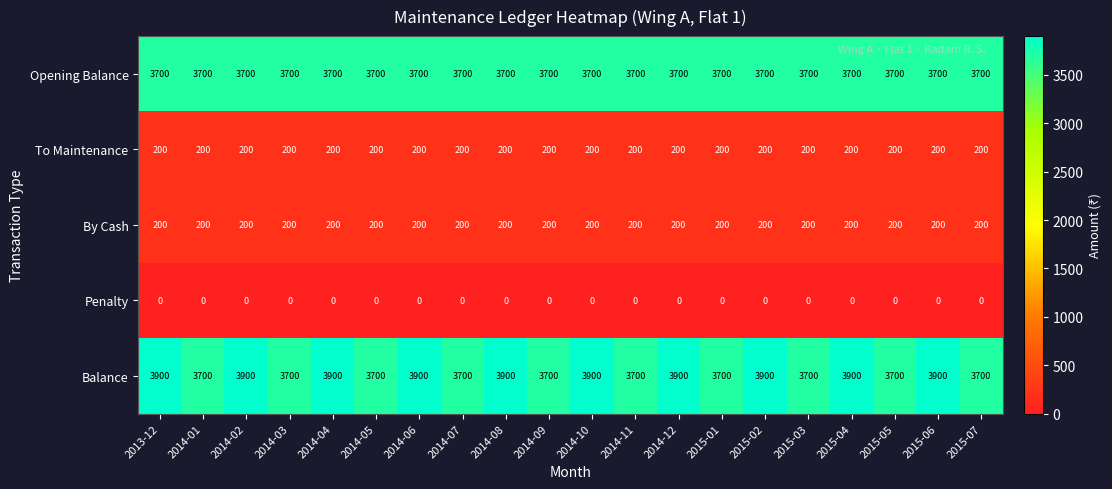

Which series has the widest spread of values?

Balance